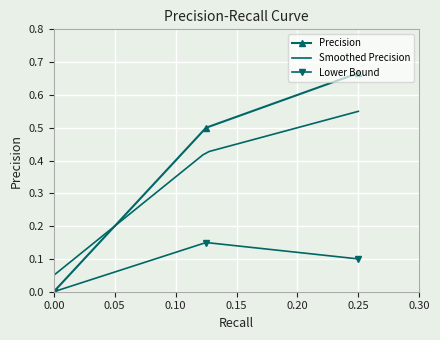

Which category has the highest value across all series?

0.25